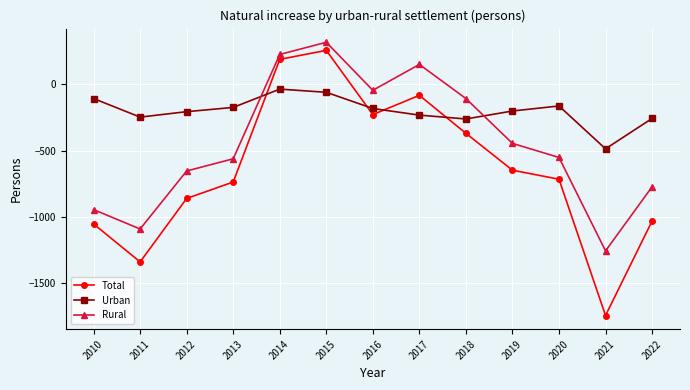

What is the maximum value shown in the chart?

316